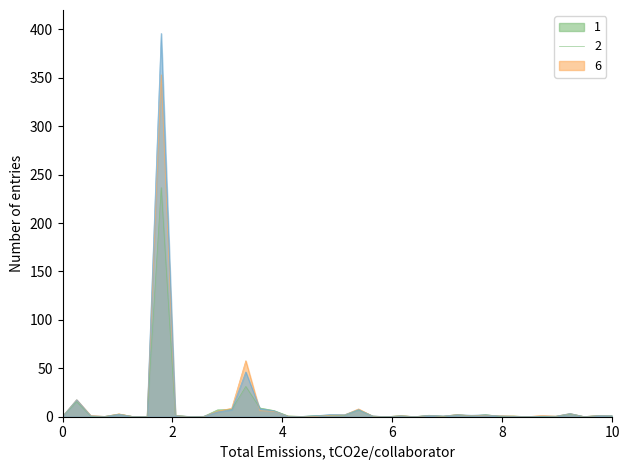

What is the greatest value displayed?

395.8